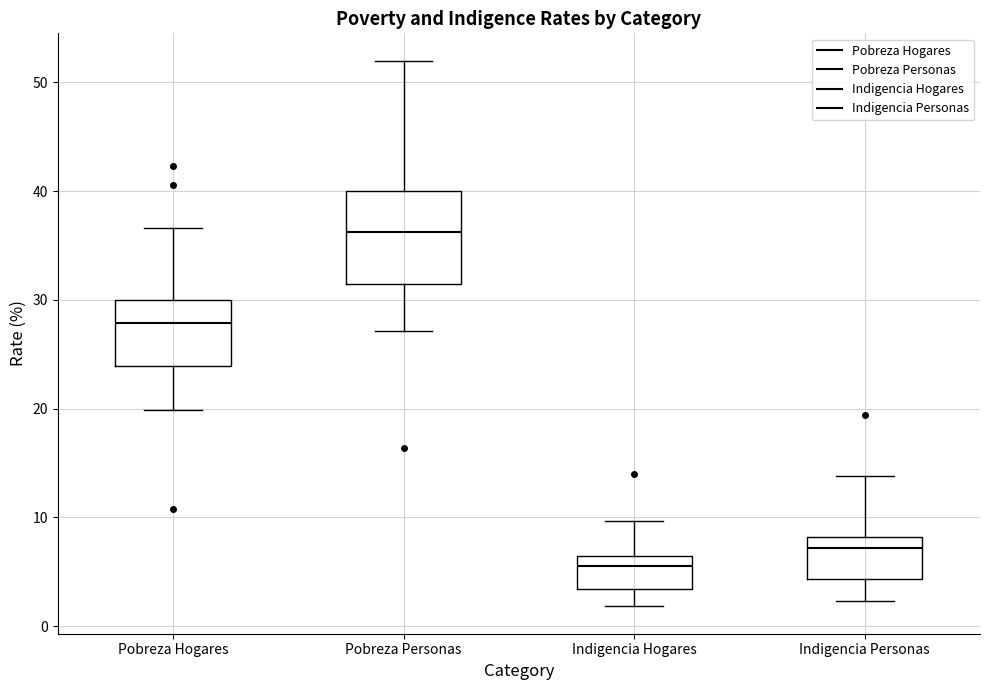

Reading left to right, read every box against the y-axis: the position of its median line, the range the box covers, and the ends of its whiskers. The values are not printed on the chart, so give them approximately, as read against the axis.

Pobreza Hogares: median 28, box 24 to 30, whiskers 20 to 37
Pobreza Personas: median 36, box 32 to 40, whiskers 27 to 52
Indigencia Hogares: median 6 (just below the box's upper edge), box 3 to 6, whiskers 2 to 10
Indigencia Personas: median 7, box 4 to 8, whiskers 2 to 14